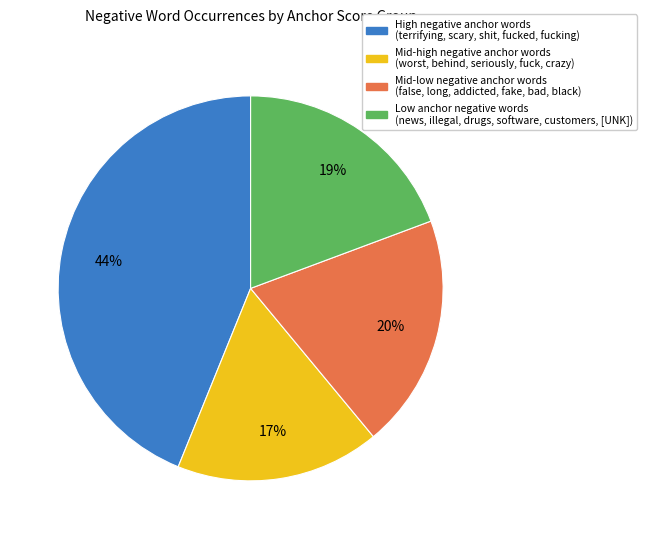

Does any single category account for the majority?

No